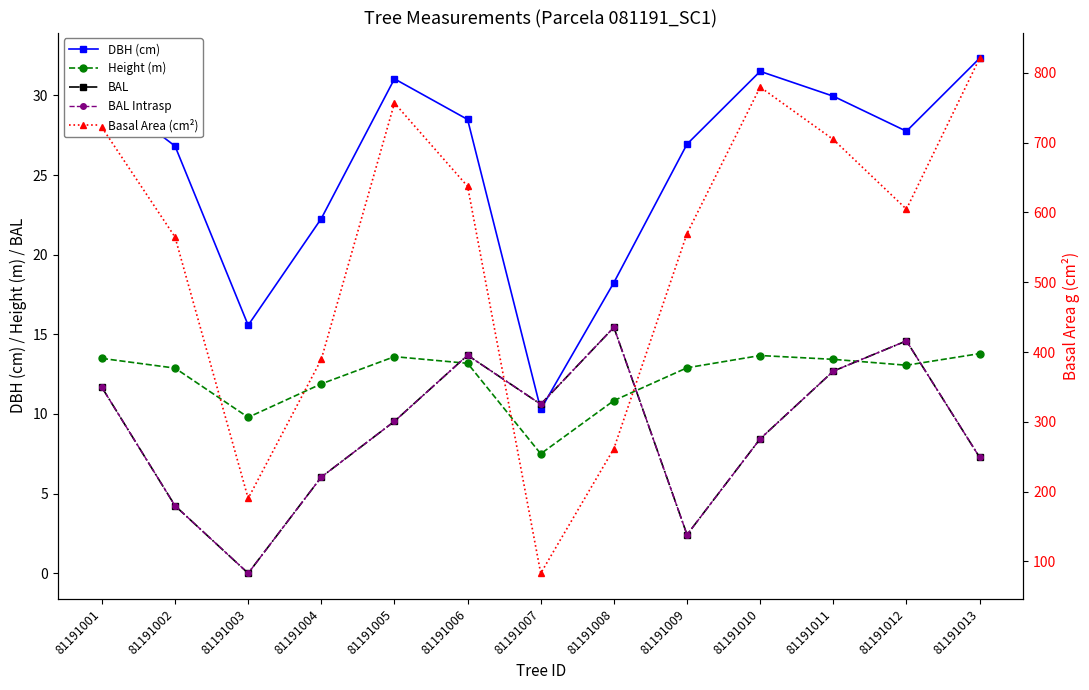

True or false: Basal Area (cm²) has a value of 569.9 at 81191009.

True